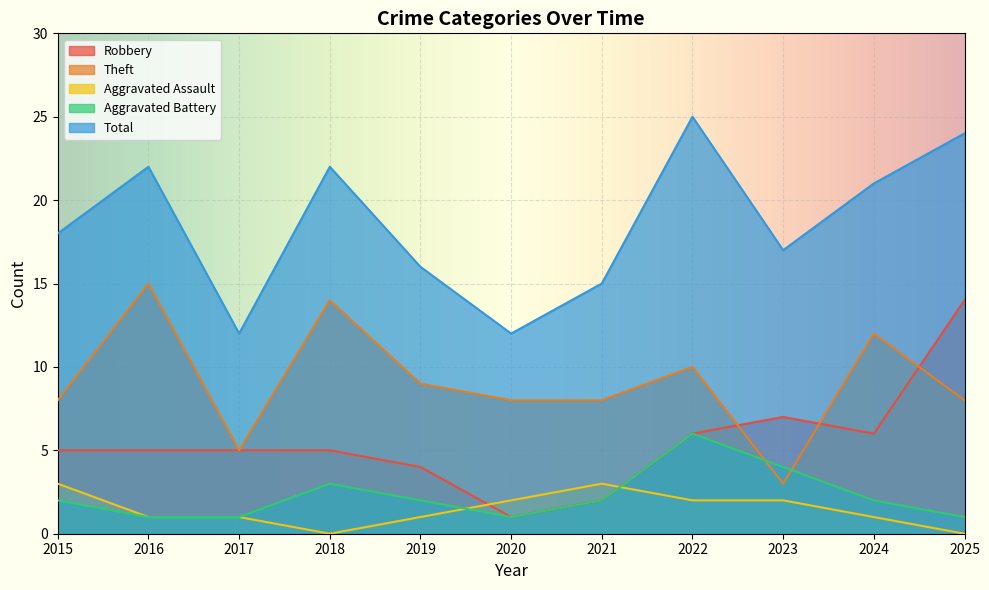

What is the difference between the second highest and minimum values in the Aggravated Assault series?

3